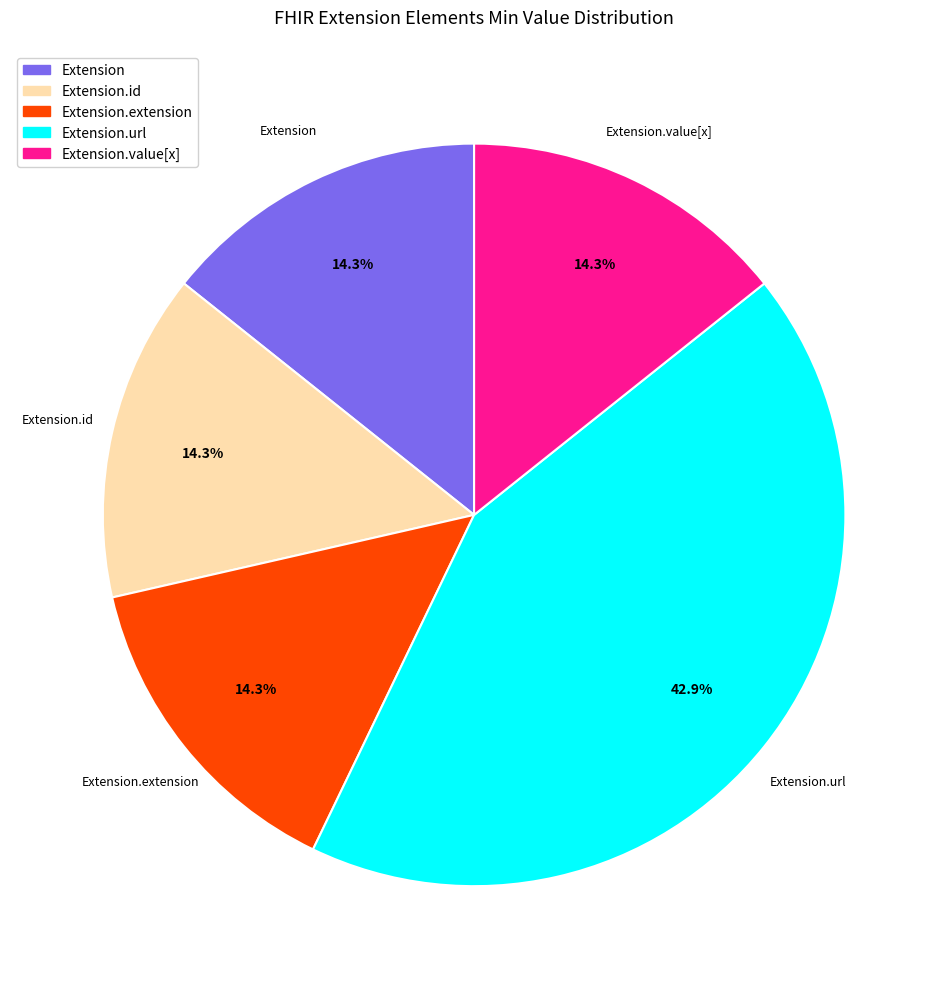

Is there any slice that represents more than half of the pie?

No